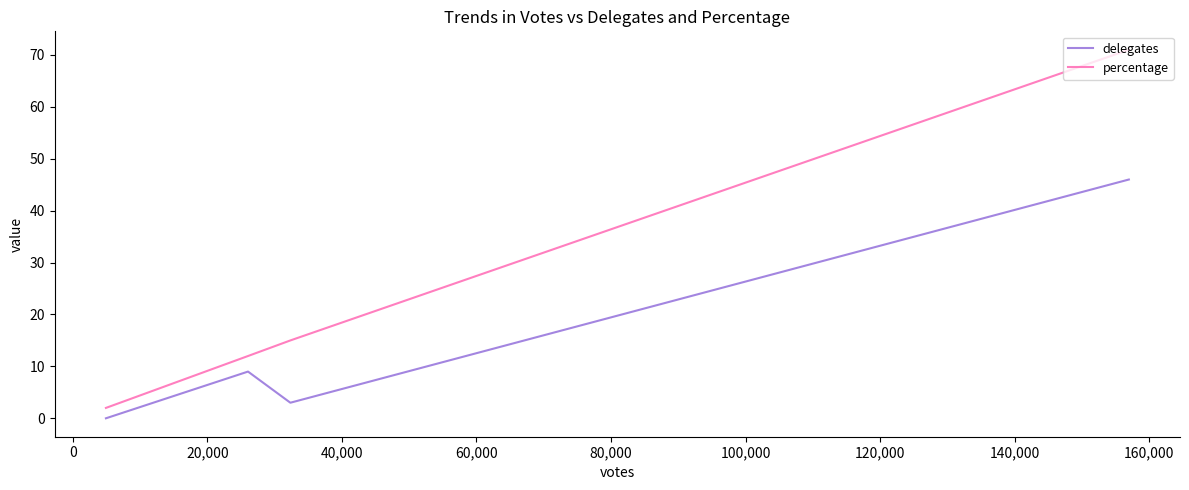

Rank the series at 40,000 from highest to lowest value.

percentage, delegates